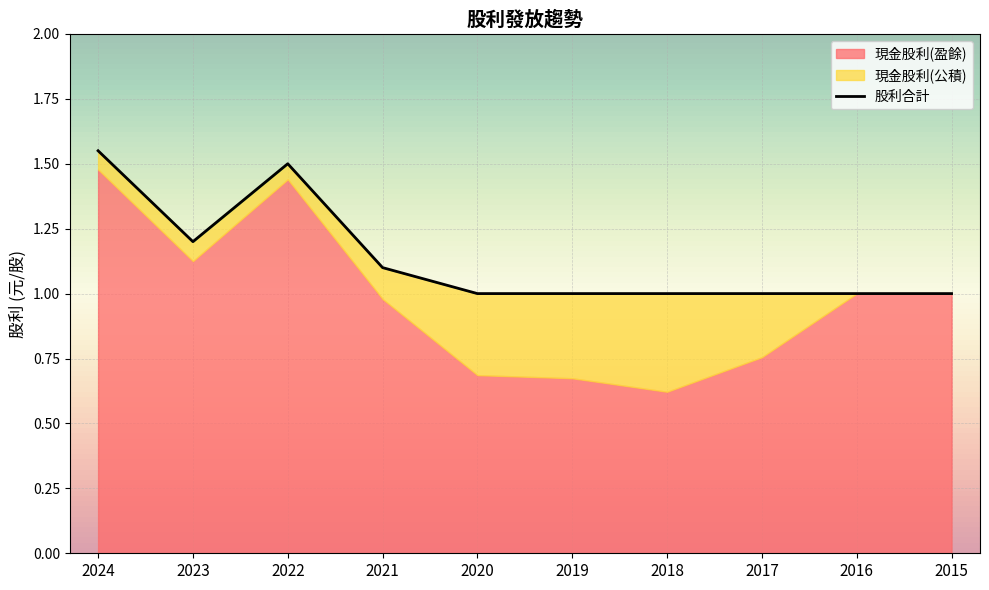

How many interior local peaks (higher than both neighbors) does the data have?

1